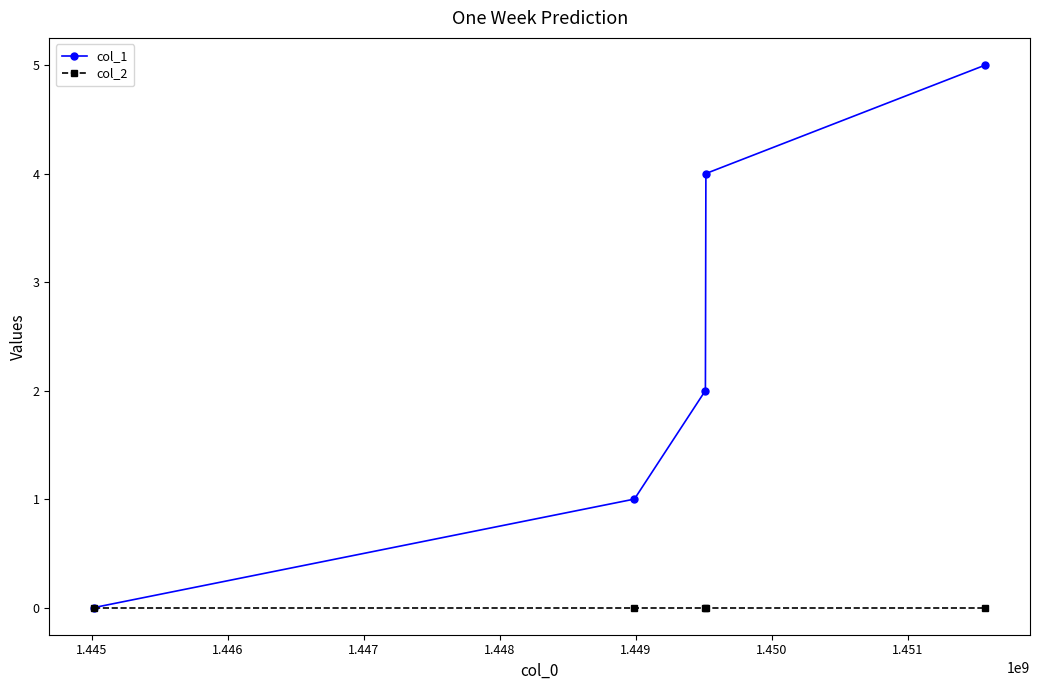

Rank the series by their average value, from lowest to highest.

col_2, col_1